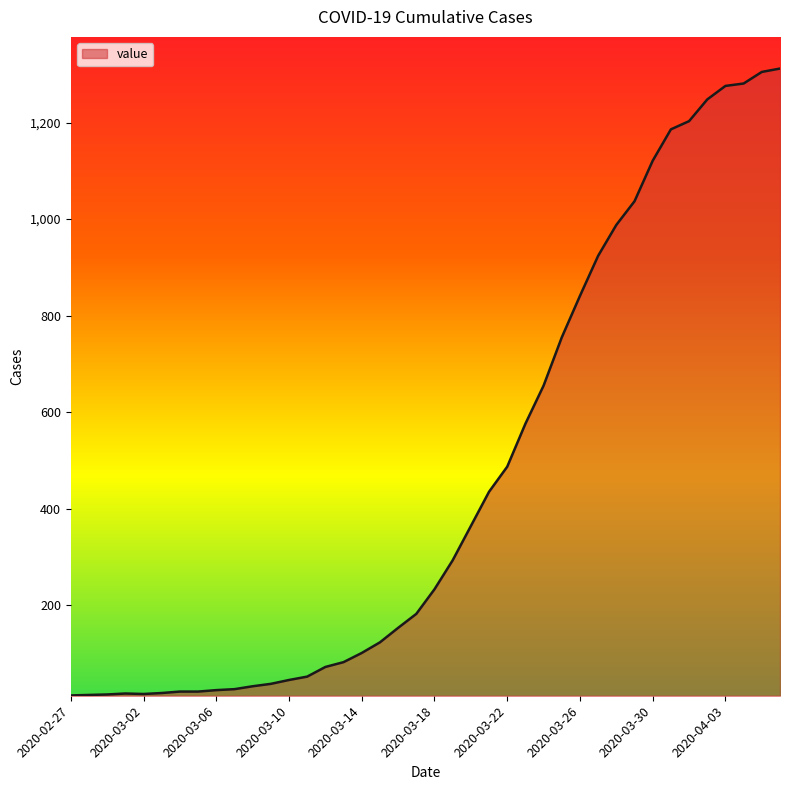

Does the chart have visible grid lines?

No